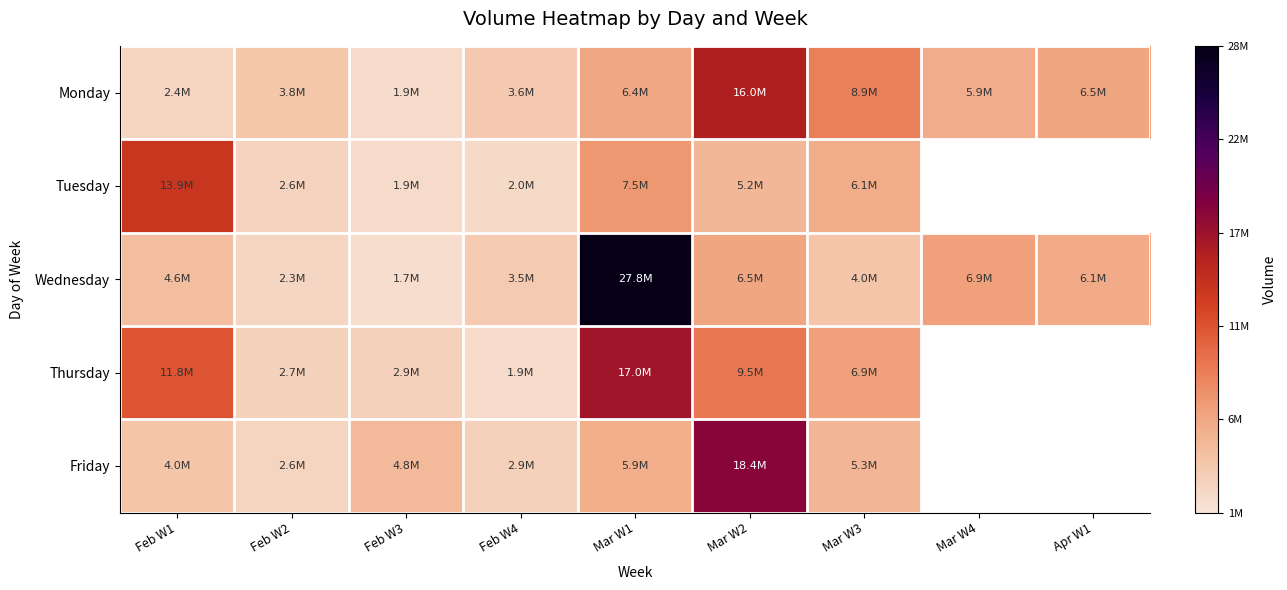

How many data points in Monday are less than 5859018?

4